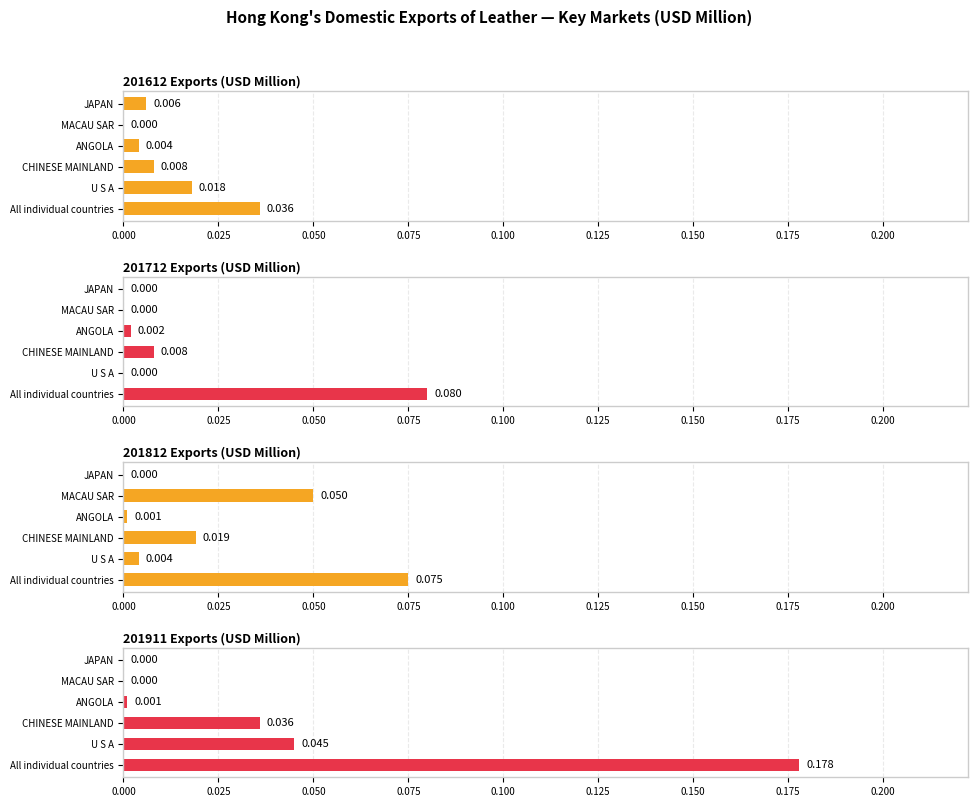

Which series has the largest total across all categories?

201911 Exports (USD Million)